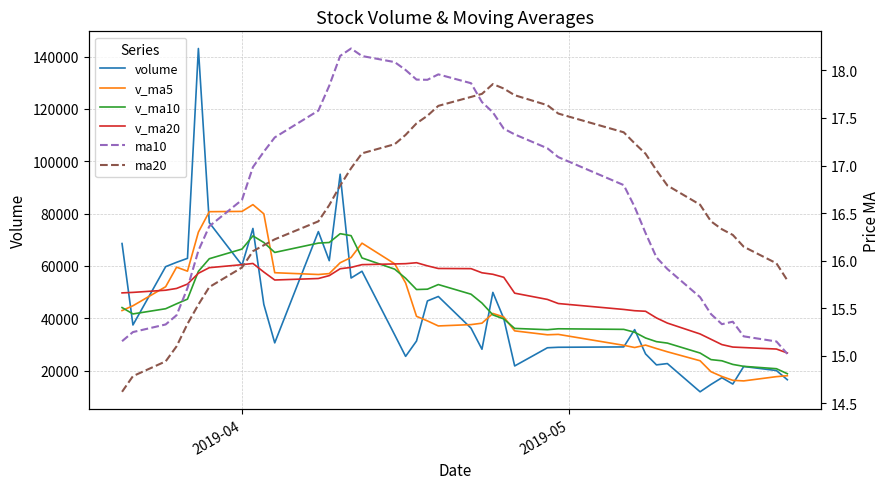

What is the difference between the second highest and minimum values in the v_ma10 series?

52779.1